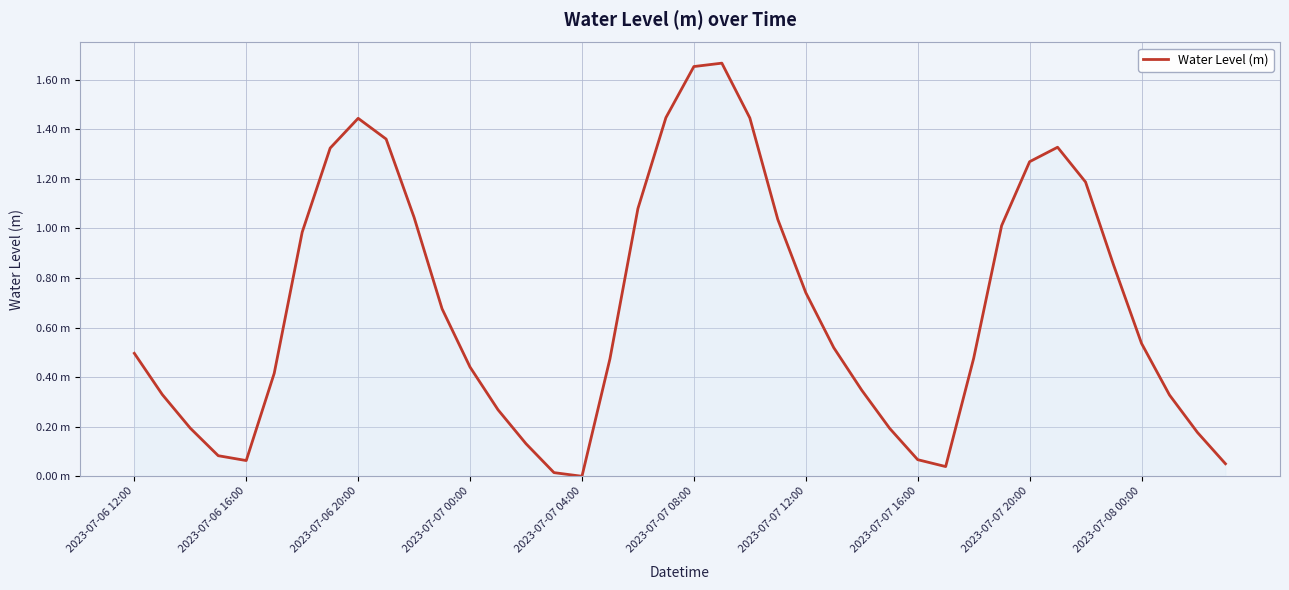

Does the chart display data point markers on the line(s)?

No